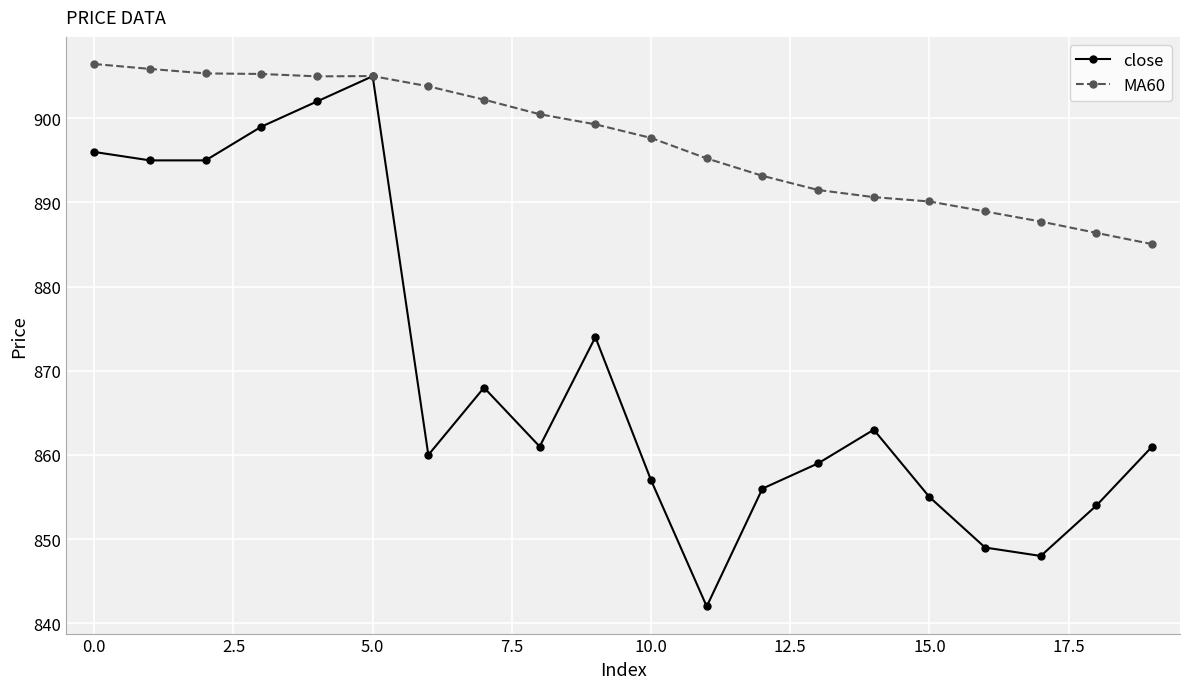

At how many categories does at least one series exceed 853?

20